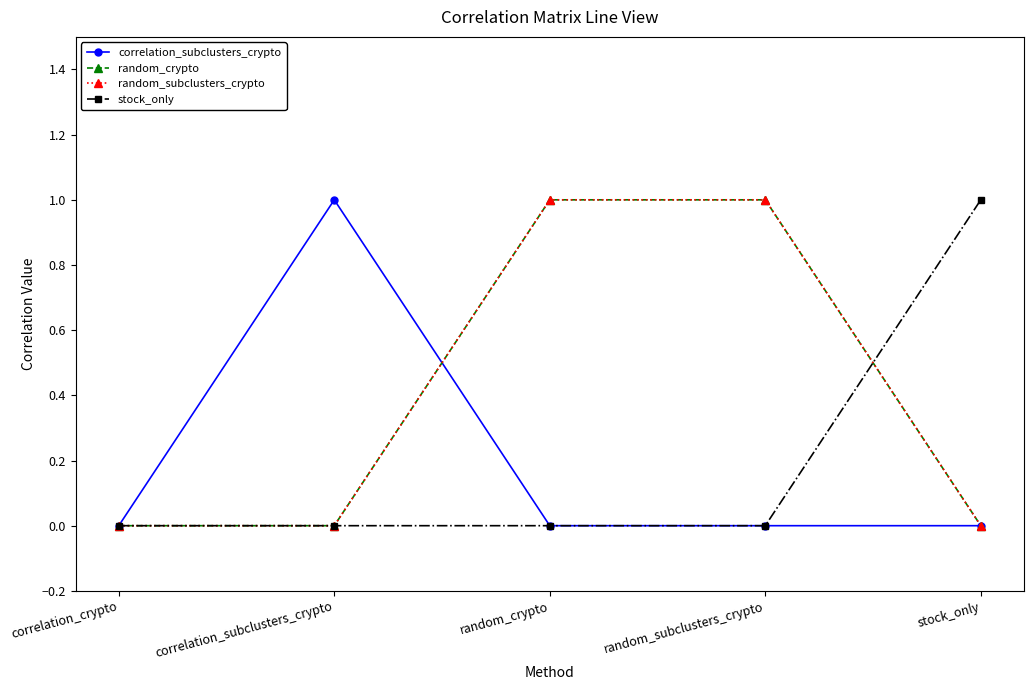

Does the chart have visible grid lines?

No